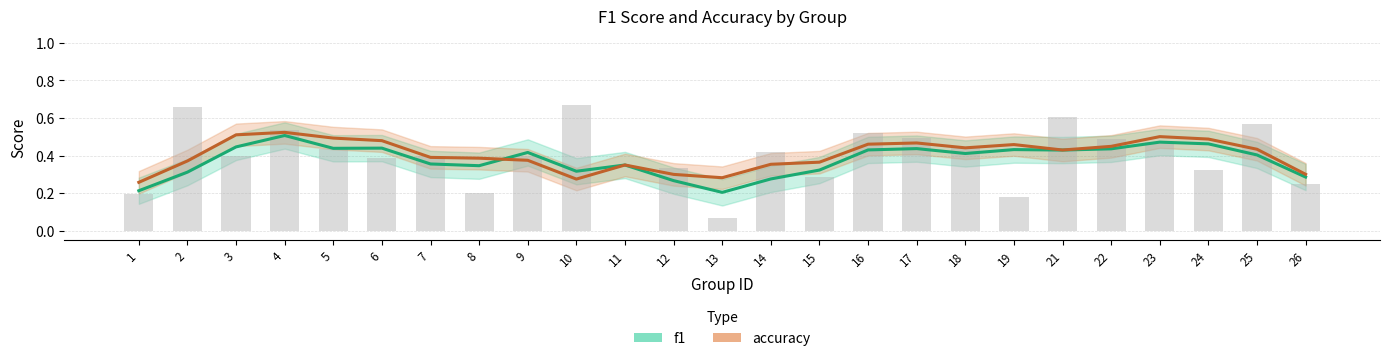

The f1 series shows 0.2 at 21. True or false?

False